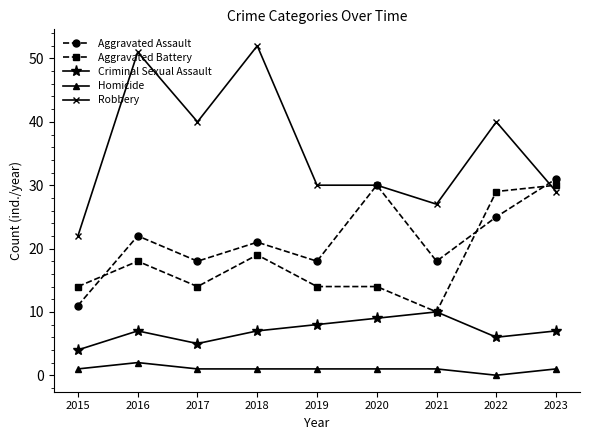

Rank the series at 2022 from highest to lowest value.

Robbery, Aggravated Battery, Aggravated Assault, Criminal Sexual Assault, Homicide